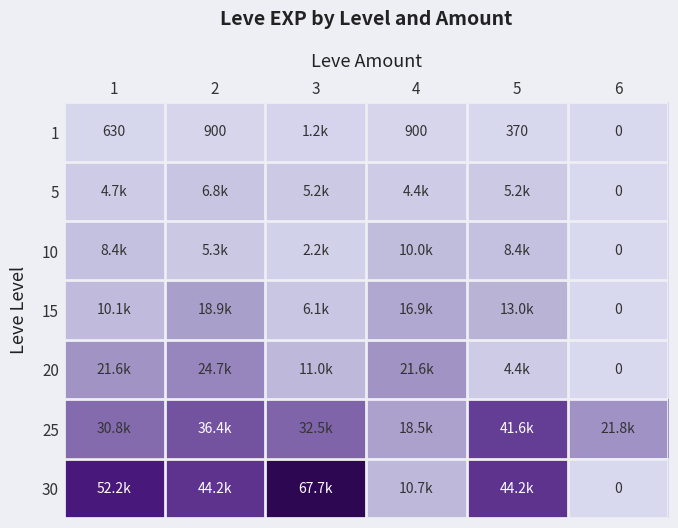

Which series has the largest total across all categories?

30